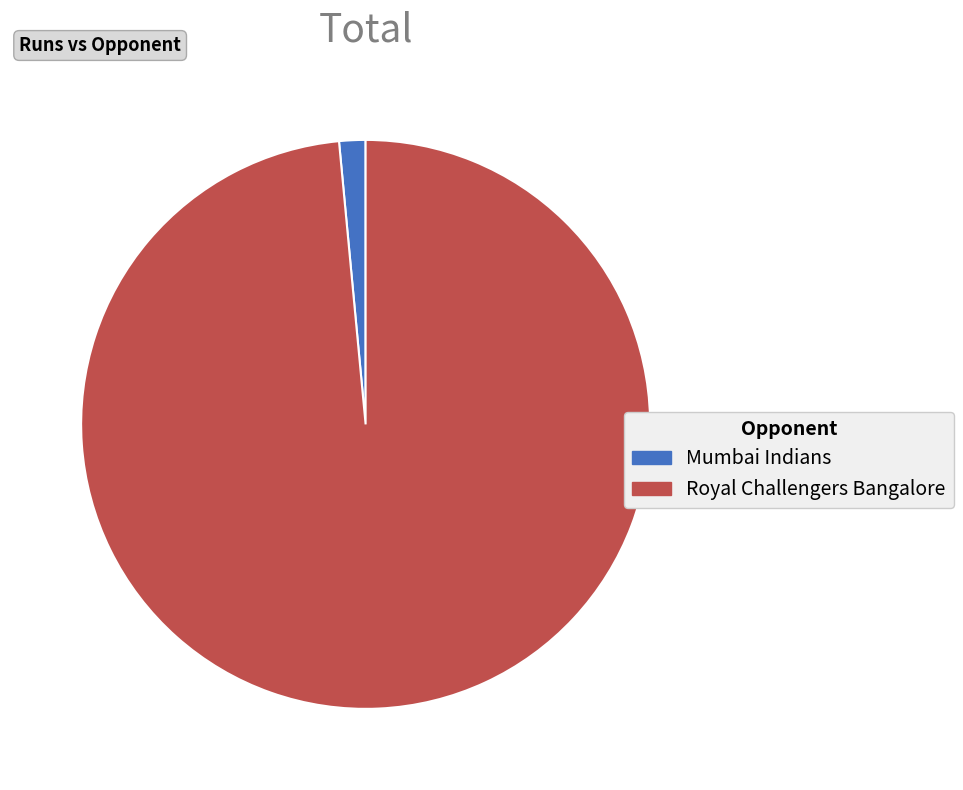

What is the smallest slice in the pie chart?

Mumbai Indians